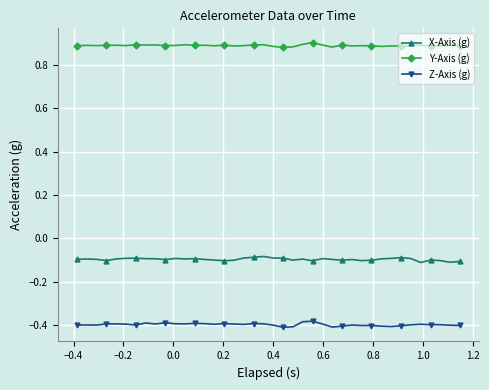

List the series in order of their overall mean, highest first.

Y-Axis (g), X-Axis (g), Z-Axis (g)